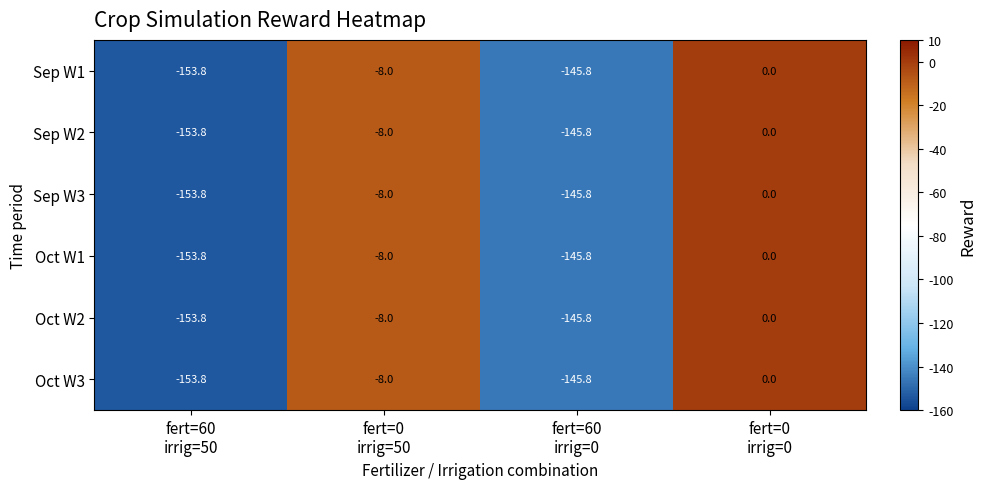

What is the difference between the second highest and minimum values in the Oct W1 series?

145.8